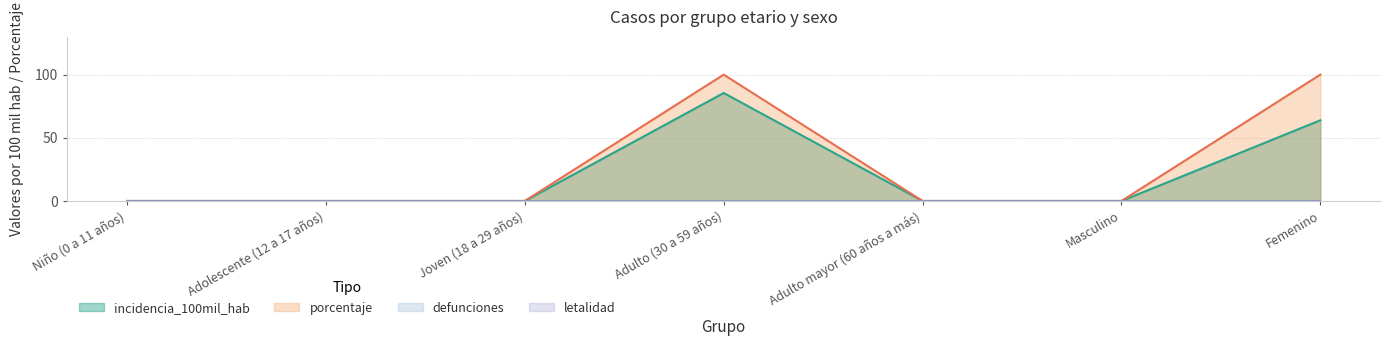

True or false: porcentaje and incidencia_100mil_hab cross at least once.

False